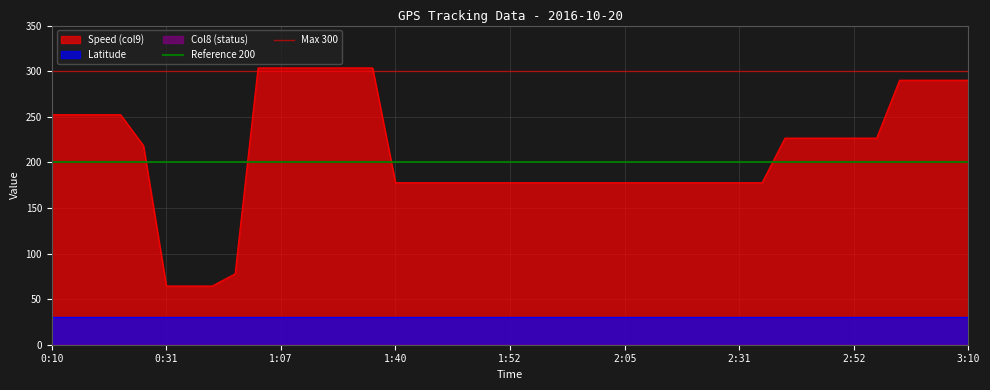

What is the value of the Max 300 point at the 1st from the left?

300